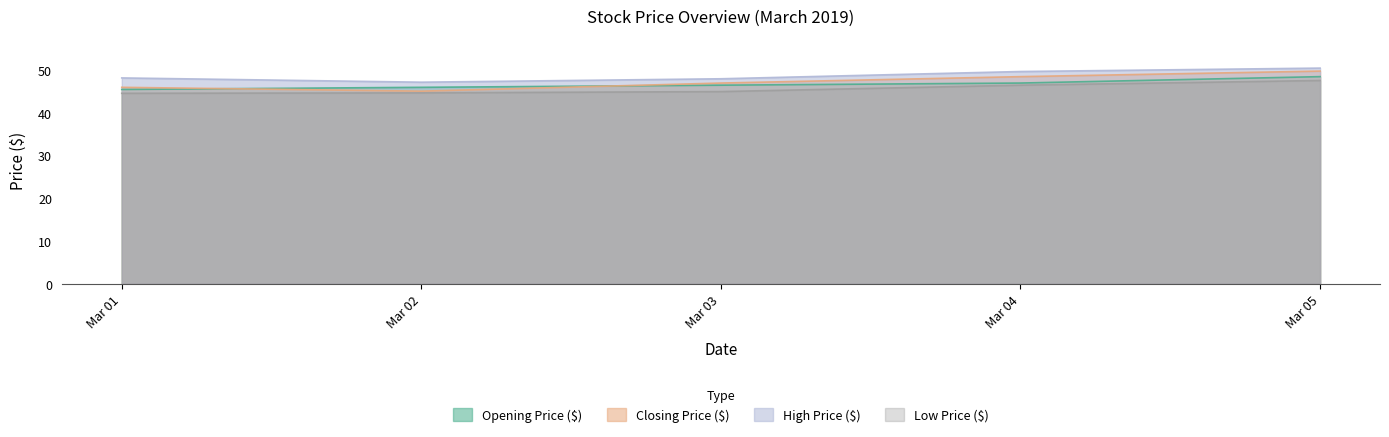

What is the total value across all series at Mar 03?

186.5